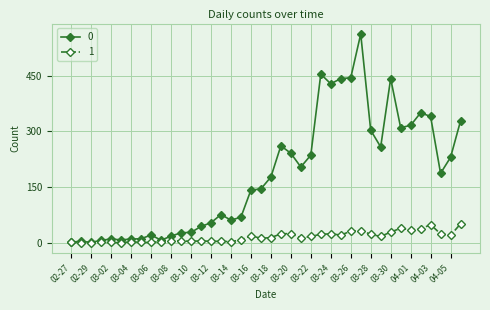

What is the difference between the second highest and second lowest values in the 0 series?

452